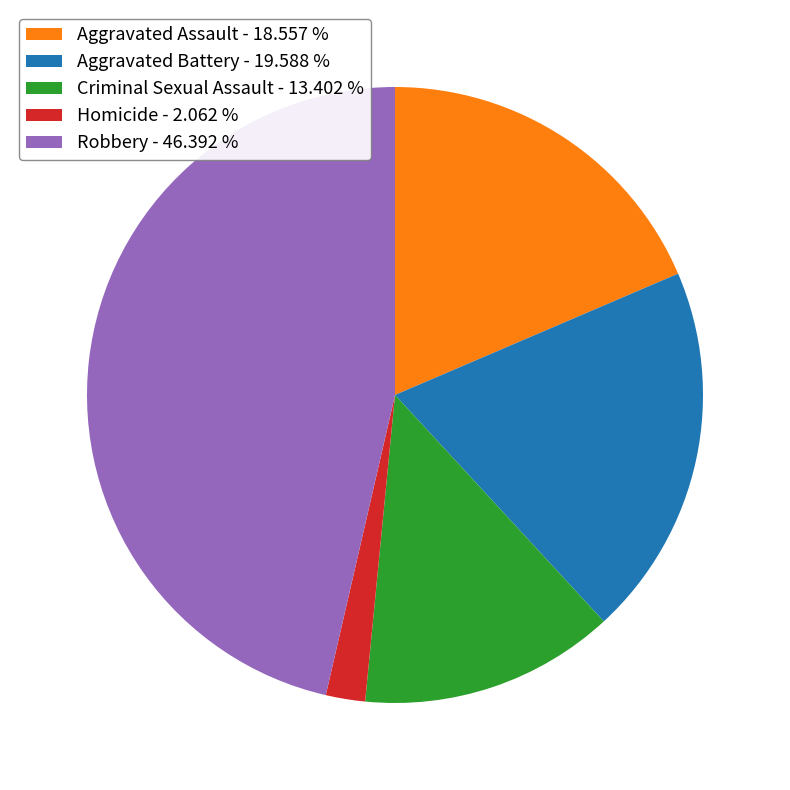

What is the ratio of the value at Robbery - 46.392 % to the value at Criminal Sexual Assault - 13.402 %?

3.5